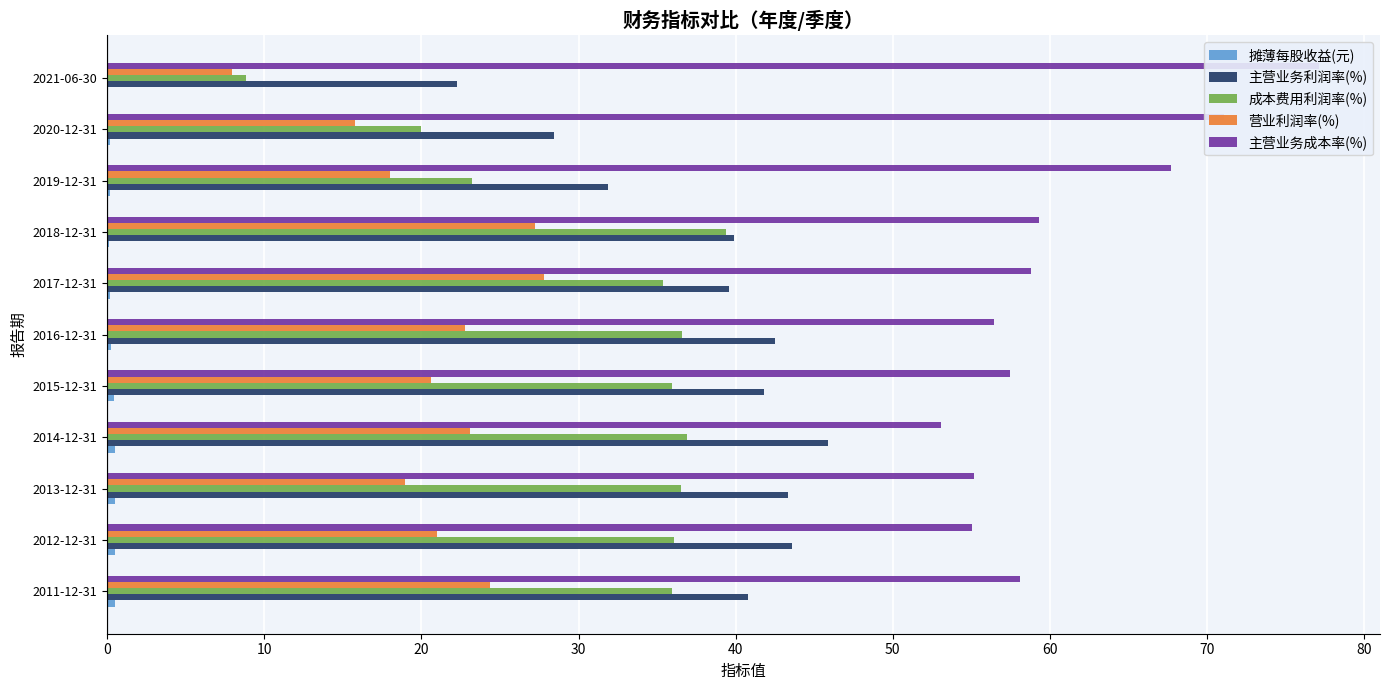

Reading right to left, what are all the values shown in this chart?

摊薄每股收益(元): 0.0	0.2	0.2	0.1	0.2	0.2	0.4	0.5	0.5	0.5	0.5
主营业务利润率(%): 22.2	28.5	31.9	39.9	39.6	42.5	41.8	45.9	43.3	43.6	40.8
成本费用利润率(%): 8.9	20.0	23.2	39.4	35.4	36.6	35.9	36.9	36.5	36.0	36.0
营业利润率(%): 7.9	15.8	18.0	27.2	27.8	22.8	20.6	23.1	19.0	21.0	24.4
主营业务成本率(%): 77.1	71.1	67.7	59.3	58.8	56.4	57.5	53.1	55.2	55.1	58.1